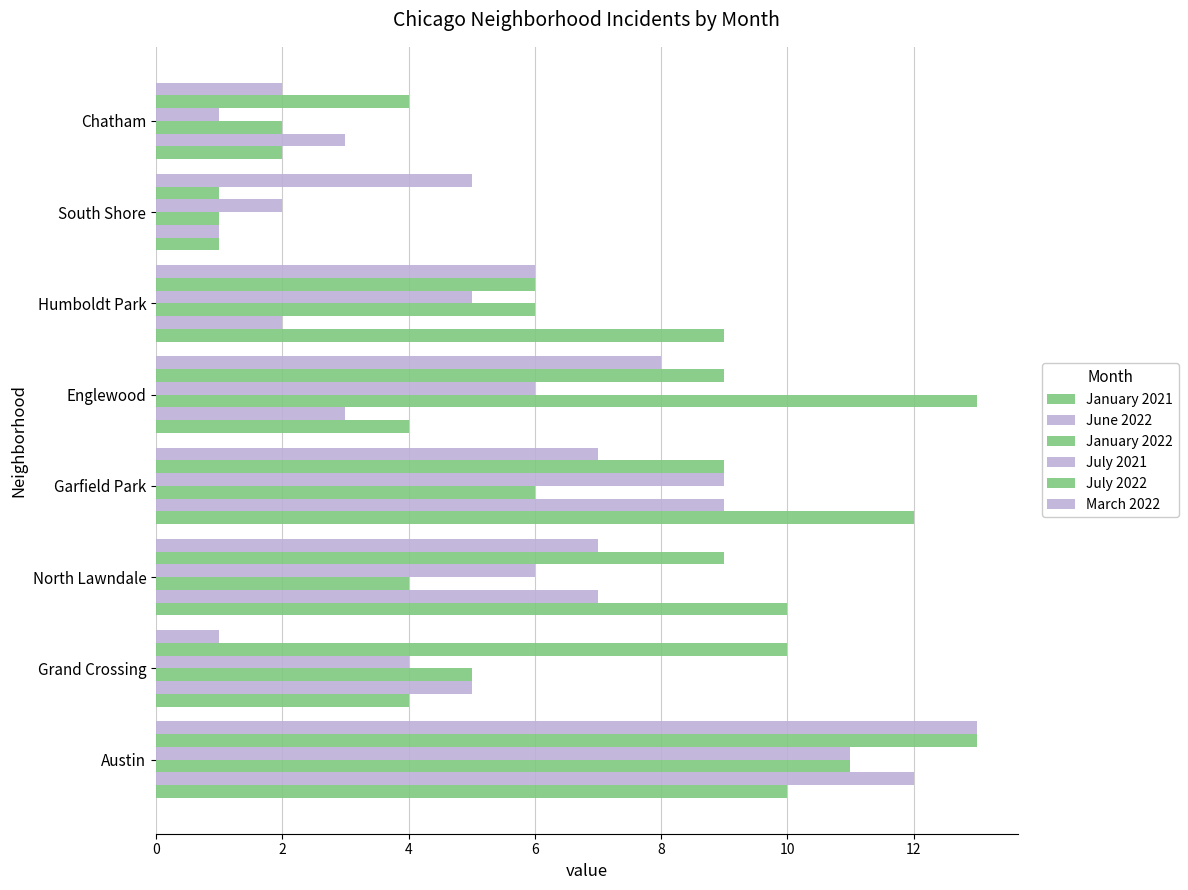

How many data points does each series have?

8